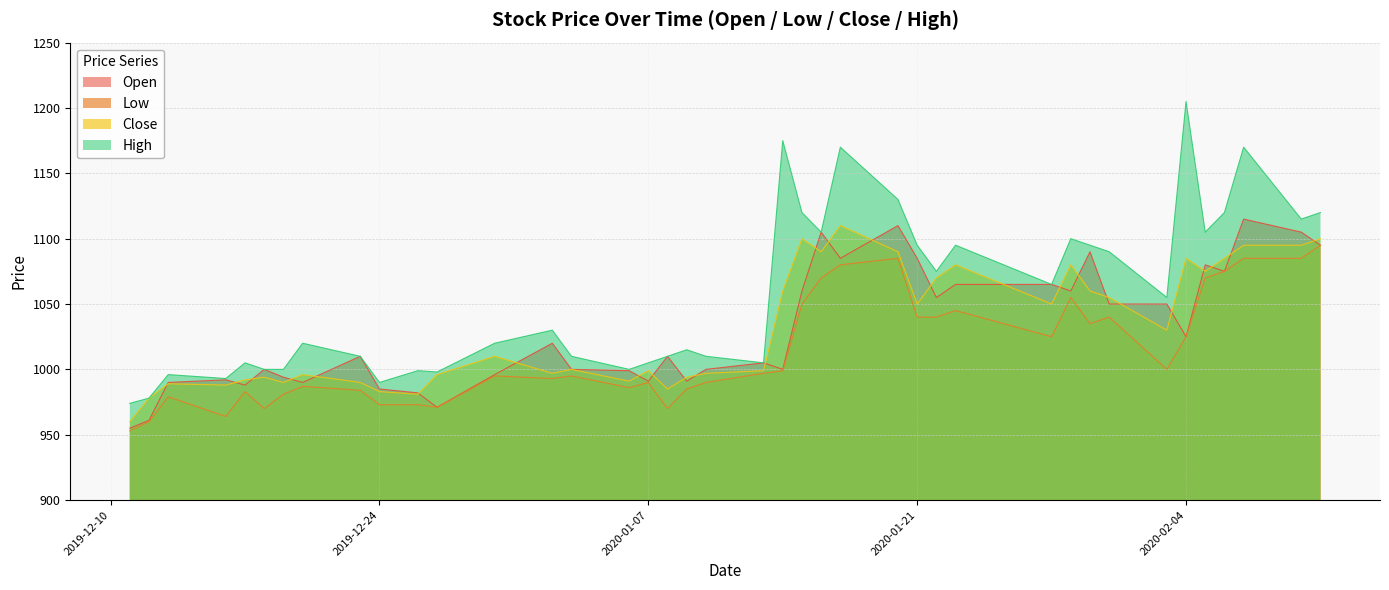

True or false: High and Close cross at least once.

False